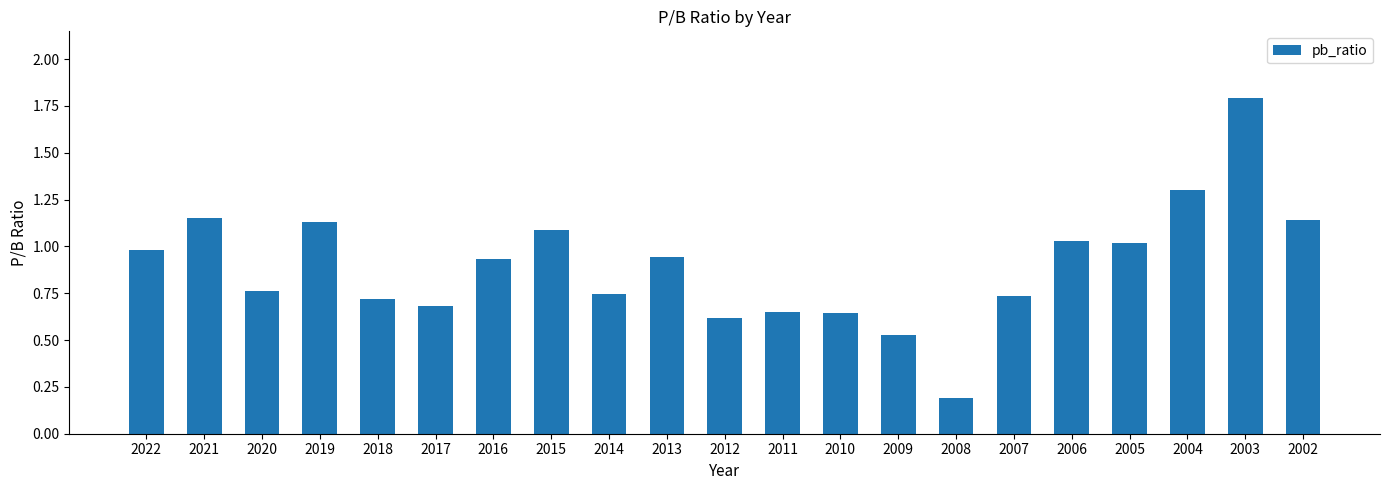

What is the difference between the maximum and second lowest values?

1.3